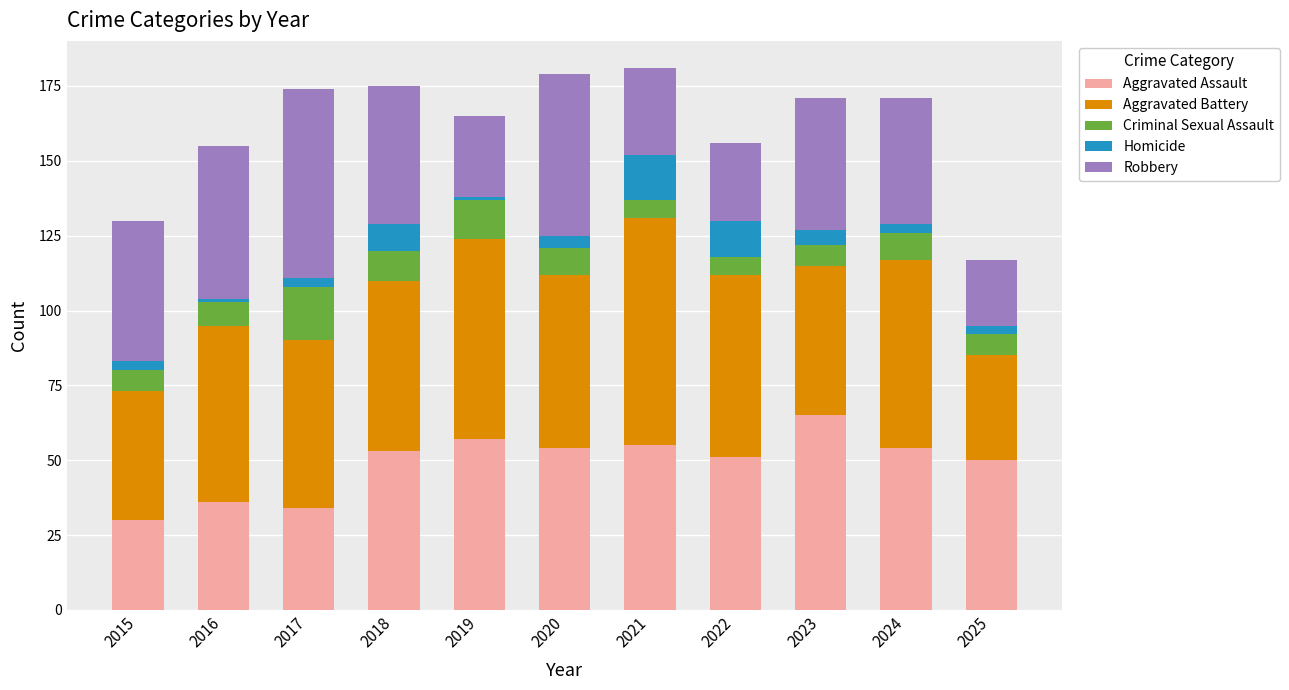

True or false: Aggravated Assault has a value of 73 at 2025.

False